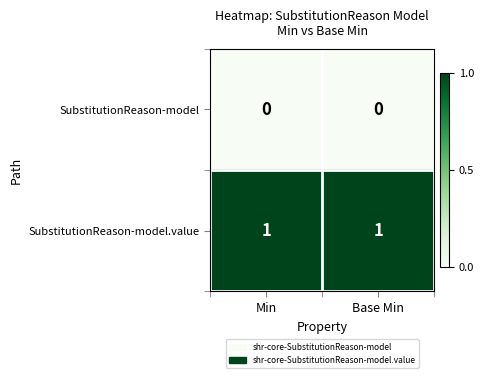

List the series in order of their overall mean, highest first.

SubstitutionReason-model.value, SubstitutionReason-model